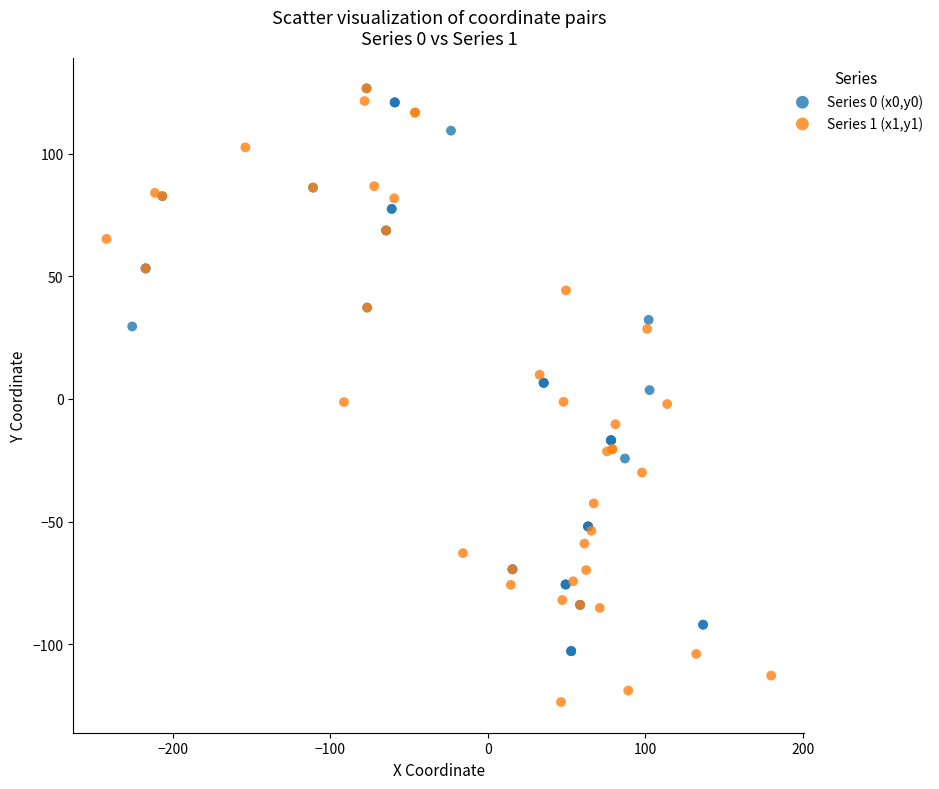

Which series has the widest spread of Y values?

Series 1 (x1,y1)